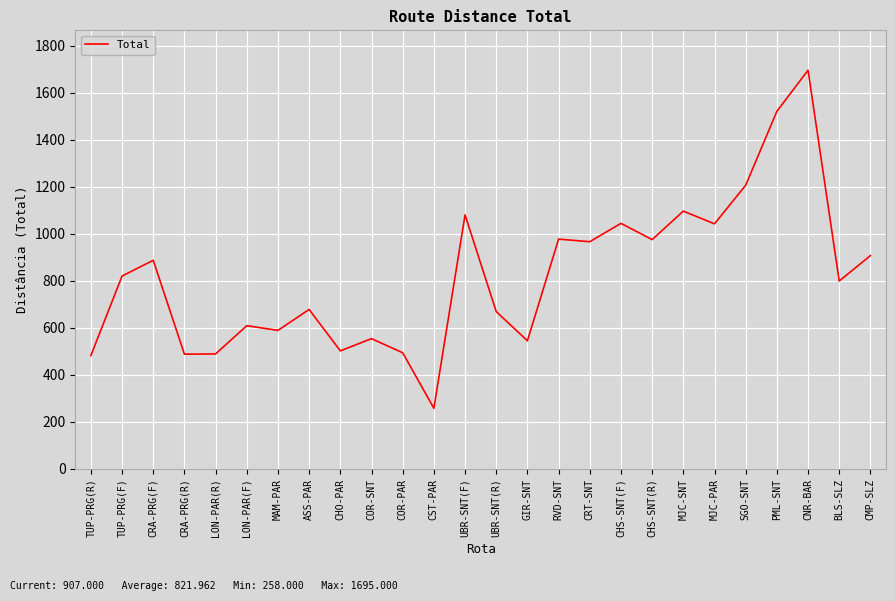

At which category does the chart reach its minimum across all series?

CST-PAR